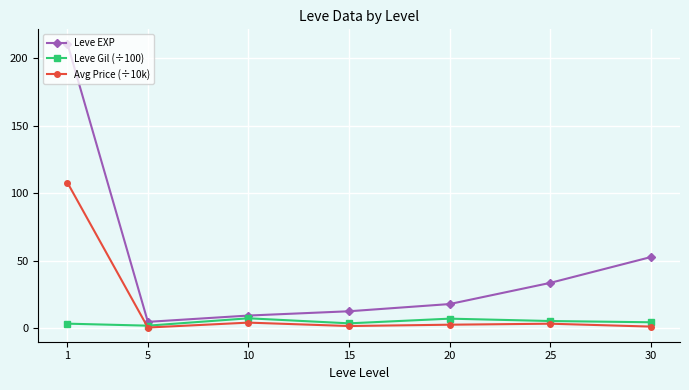

Which series has the widest spread of values?

Leve EXP